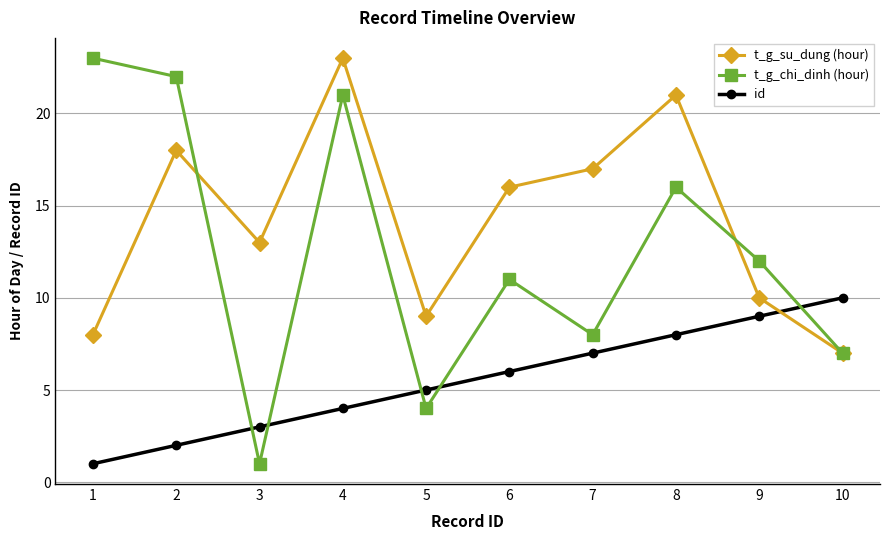

Between which two adjacent categories do t_g_chi_dinh (hour) and id first intersect?

2 and 3